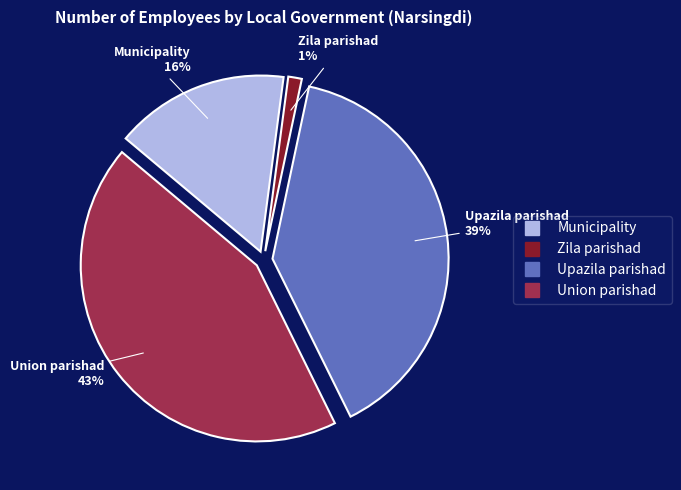

To the nearest percent, what is the difference between the largest and smallest slice percentages?

42%